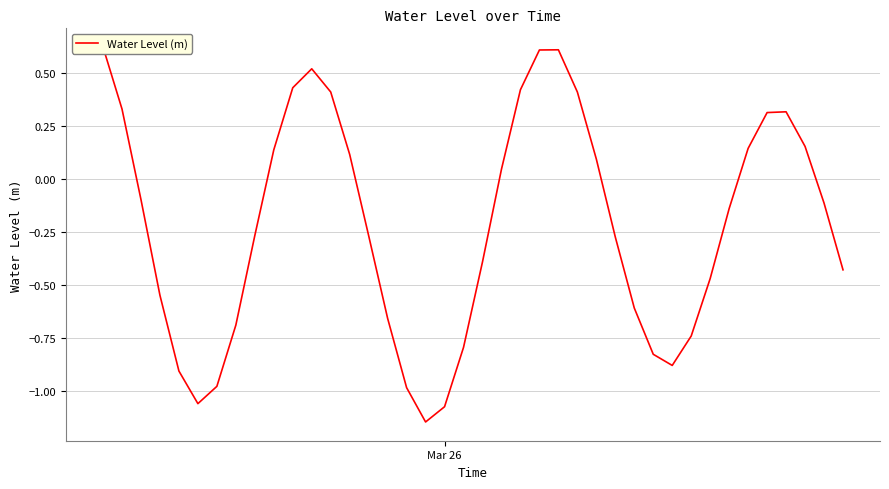

What is the smallest value displayed?

-1.1